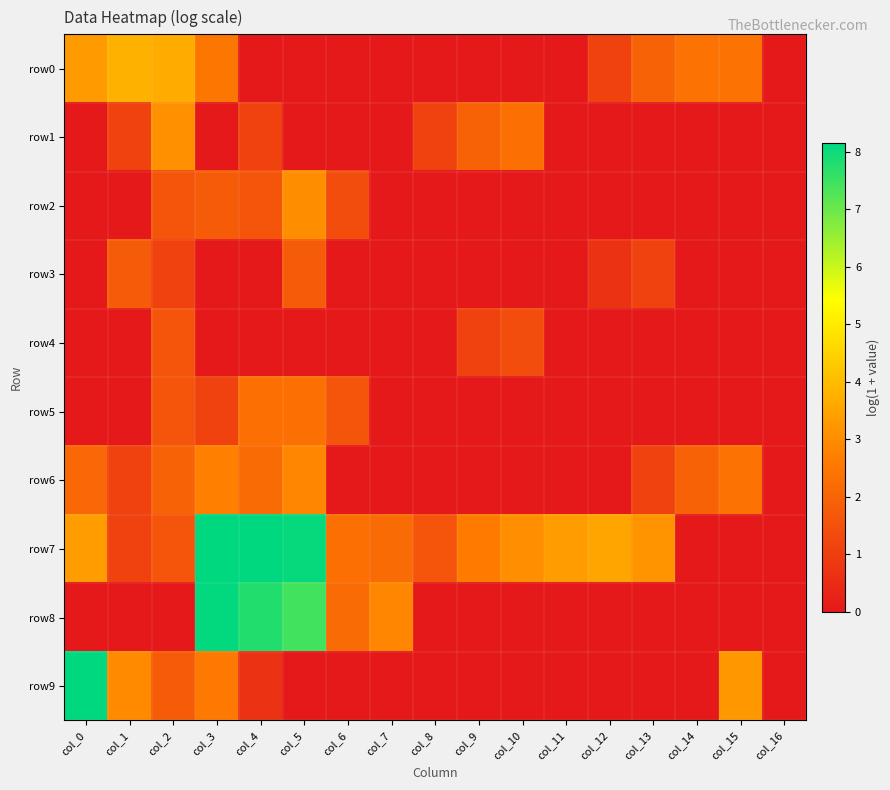

At col_5, list the series in order from largest to smallest.

row7, row8, row2, row6, row5, row3, row0, row1, row4, row9